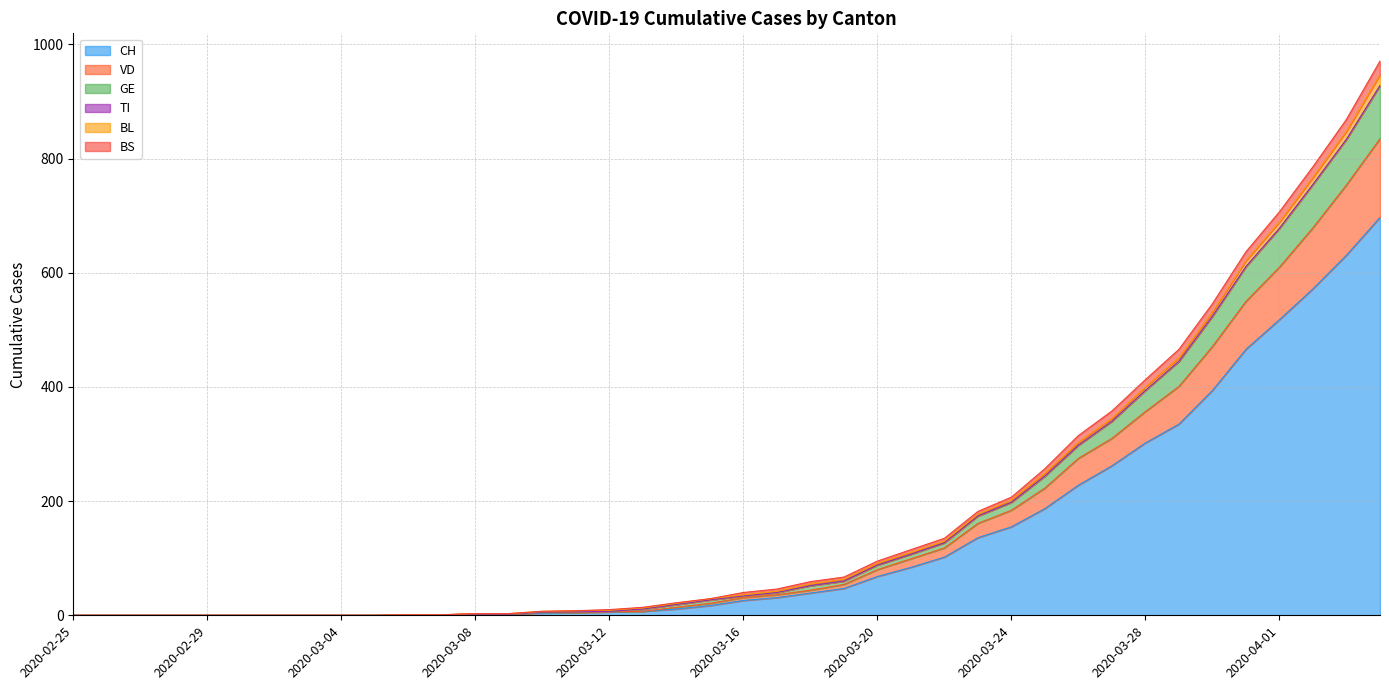

What is the maximum value shown in the chart?

971